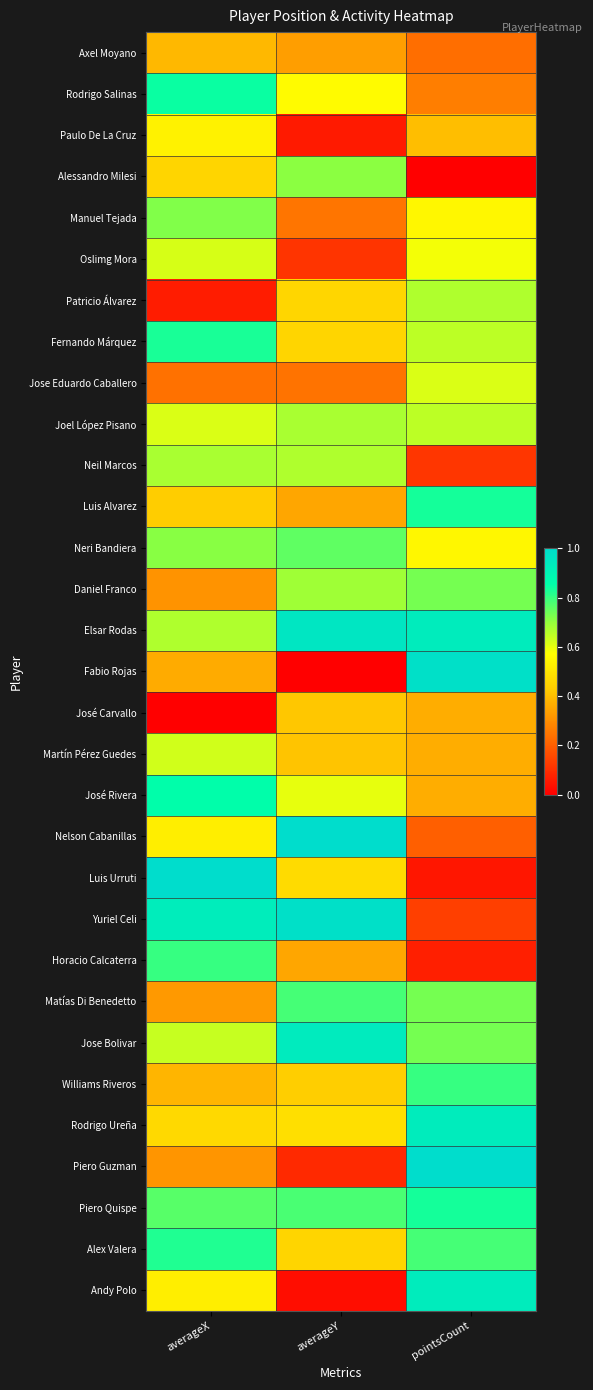

Reading left to right, transcribe all the data shown in this chart.

Axel Moyano: averageX=0.4	averageY=0.3	pointsCount=0.2
Rodrigo Salinas: averageX=0.8	averageY=0.6	pointsCount=0.3
Paulo De La Cruz: averageX=0.5	averageY=0.1	pointsCount=0.4
Alessandro Milesi: averageX=0.5	averageY=0.7	pointsCount=0.0
Manuel Tejada: averageX=0.7	averageY=0.2	pointsCount=0.6
Oslimg Mora: averageX=0.6	averageY=0.1	pointsCount=0.6
Patricio Álvarez: averageX=0.1	averageY=0.5	pointsCount=0.7
Fernando Márquez: averageX=0.8	averageY=0.5	pointsCount=0.7
Jose Eduardo Caballero: averageX=0.2	averageY=0.2	pointsCount=0.6
Joel López Pisano: averageX=0.6	averageY=0.7	pointsCount=0.7
Neil Marcos: averageX=0.7	averageY=0.7	pointsCount=0.1
Luis Alvarez: averageX=0.4	averageY=0.4	pointsCount=0.8
Neri Bandiera: averageX=0.7	averageY=0.8	pointsCount=0.6
Daniel Franco: averageX=0.3	averageY=0.7	pointsCount=0.7
Elsar Rodas: averageX=0.7	averageY=1.0	pointsCount=0.9
Fabio Rojas: averageX=0.4	averageY=0.0	pointsCount=1.0
José Carvallo: averageX=0.0	averageY=0.4	pointsCount=0.4
Martín Pérez Guedes: averageX=0.6	averageY=0.4	pointsCount=0.4
José Rivera: averageX=0.9	averageY=0.6	pointsCount=0.4
Nelson Cabanillas: averageX=0.5	averageY=1.0	pointsCount=0.2
Luis Urruti: averageX=1.0	averageY=0.5	pointsCount=0.1
Yuriel Celi: averageX=0.9	averageY=1.0	pointsCount=0.1
Horacio Calcaterra: averageX=0.8	averageY=0.4	pointsCount=0.1
Matías Di Benedetto: averageX=0.3	averageY=0.8	pointsCount=0.7
Jose Bolivar: averageX=0.6	averageY=0.9	pointsCount=0.7
Williams Riveros: averageX=0.4	averageY=0.4	pointsCount=0.8
Rodrigo Ureña: averageX=0.5	averageY=0.5	pointsCount=0.9
Piero Guzman: averageX=0.3	averageY=0.1	pointsCount=1.0
Piero Quispe: averageX=0.8	averageY=0.8	pointsCount=0.8
Alex Valera: averageX=0.8	averageY=0.5	pointsCount=0.8
Andy Polo: averageX=0.5	averageY=0.0	pointsCount=0.9